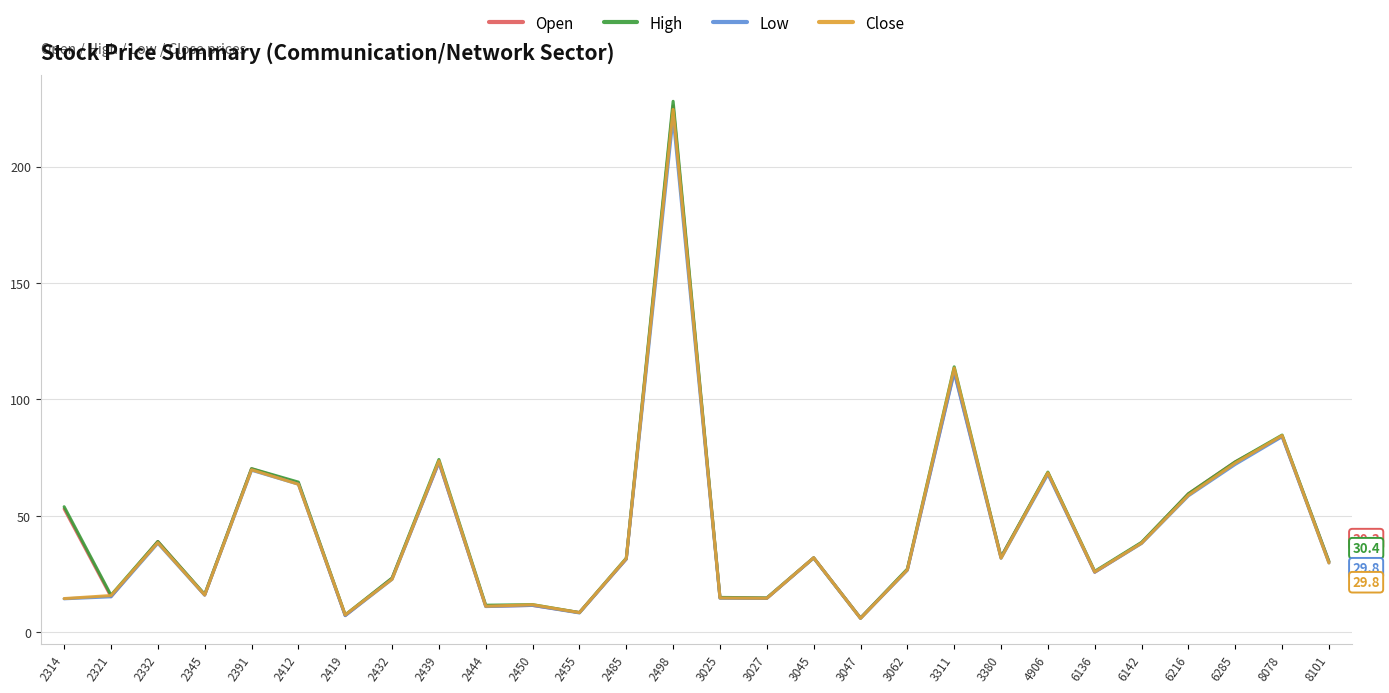

What is the maximum value for High?

228.0